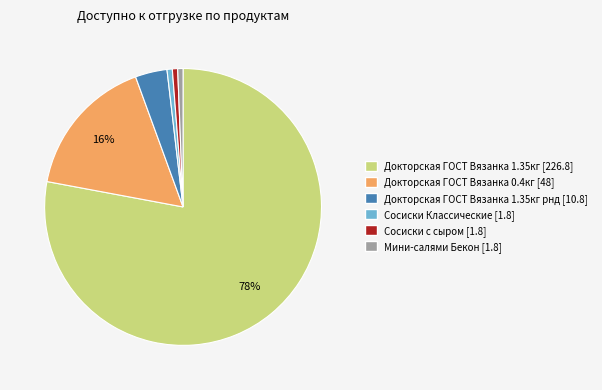

To the nearest percent, what is the average slice percentage?

17%